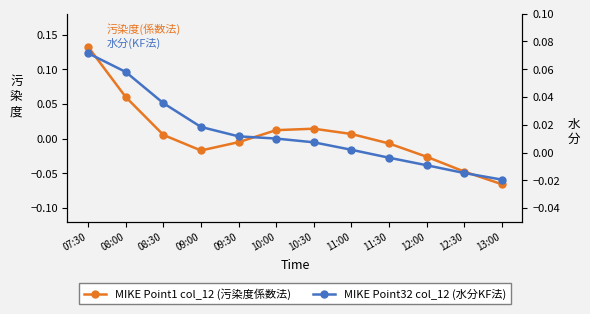

Does the chart have visible grid lines?

No